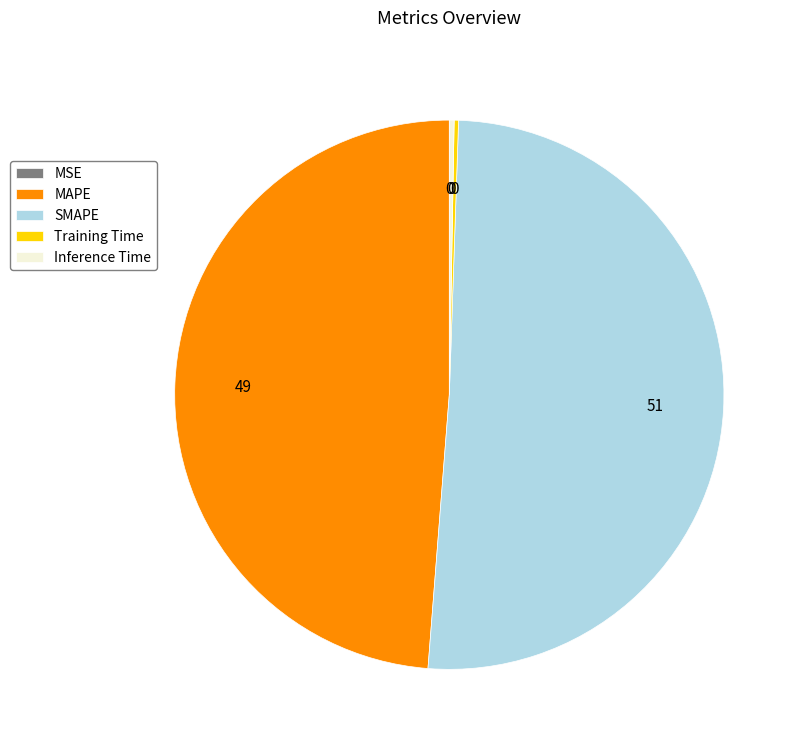

Does Inference Time account for over 50% of the chart?

No